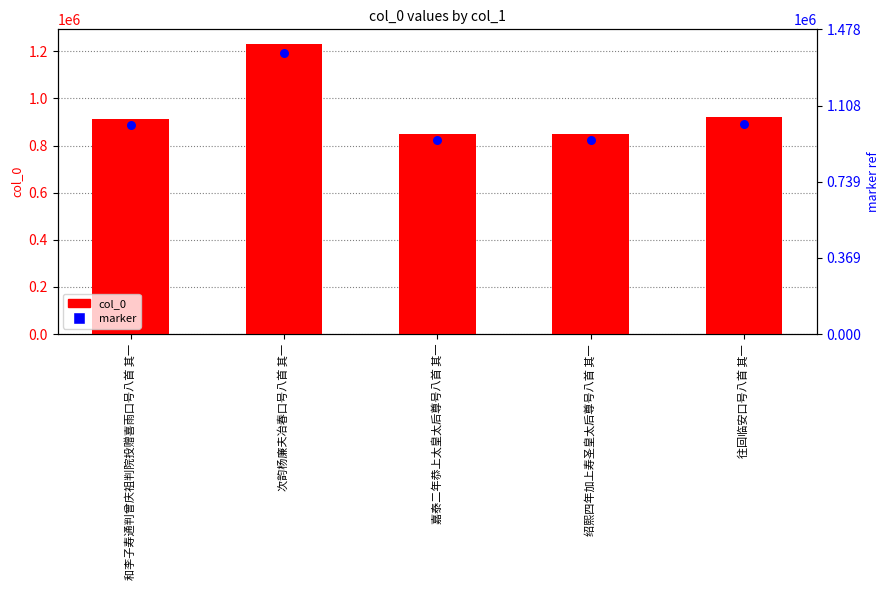

Which series reaches the maximum Y coordinate?

col_0